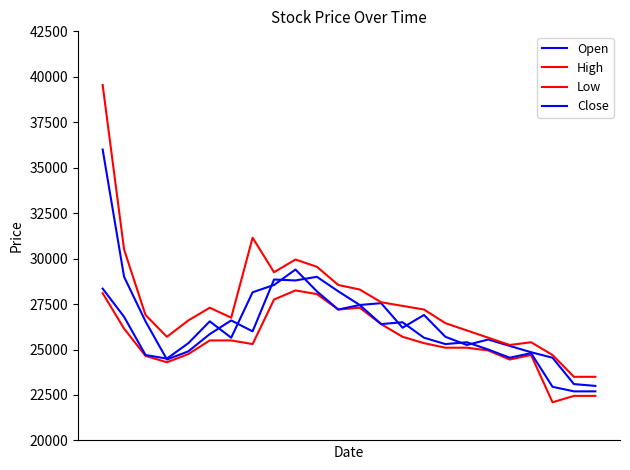

True or false: High and Open cross at least once.

False